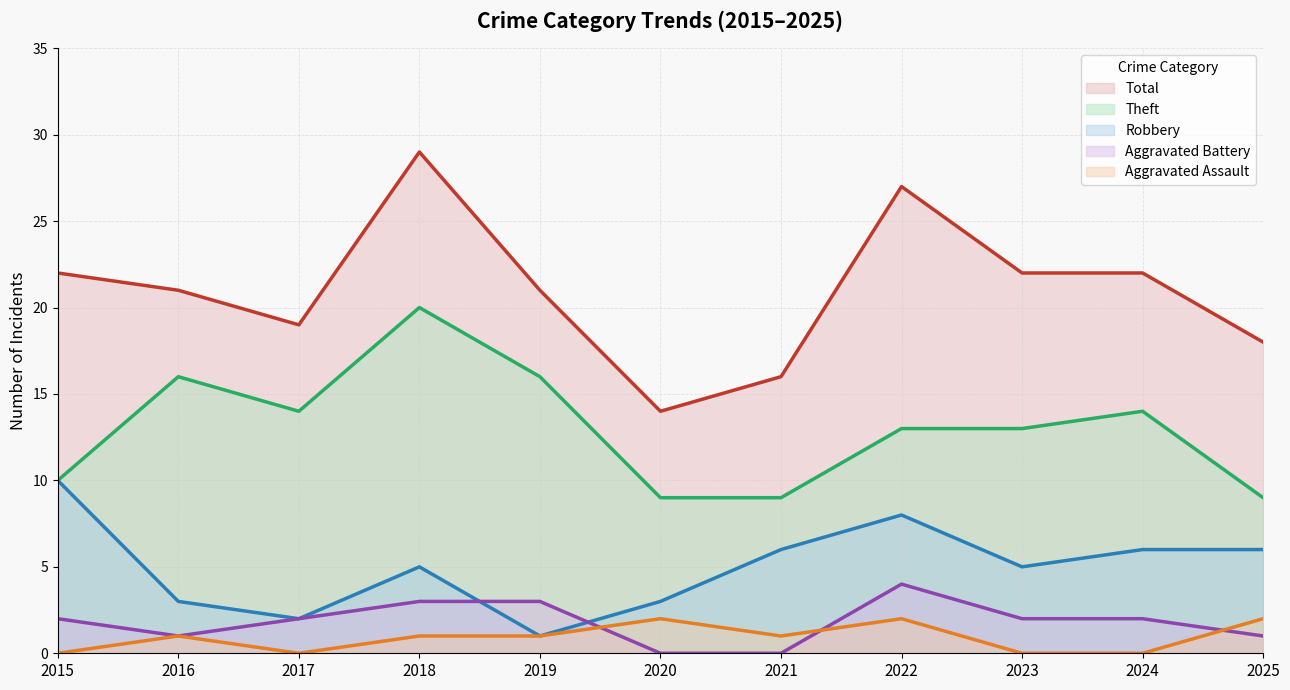

True or false: Aggravated Assault has more than 1 points higher than both neighbors.

True